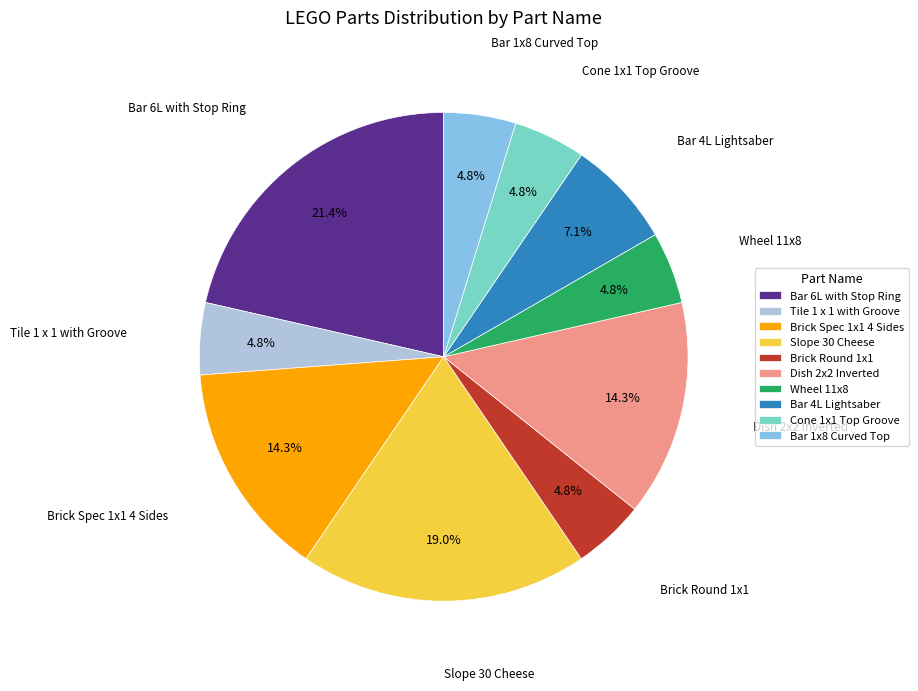

How many slices are in this pie chart?

10